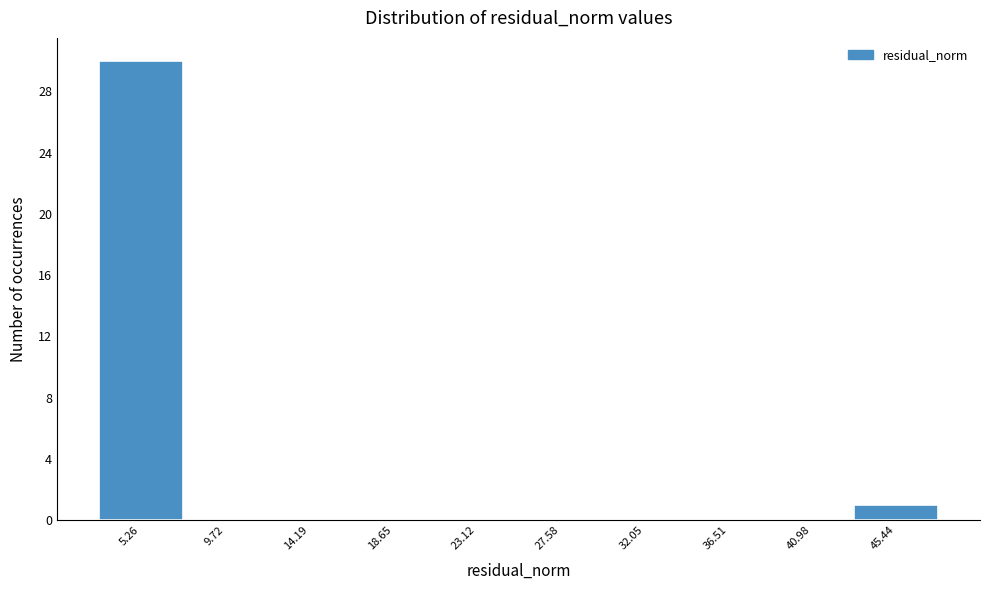

Which range on the x-axis has the tallest bar?

3.0 to 7.5